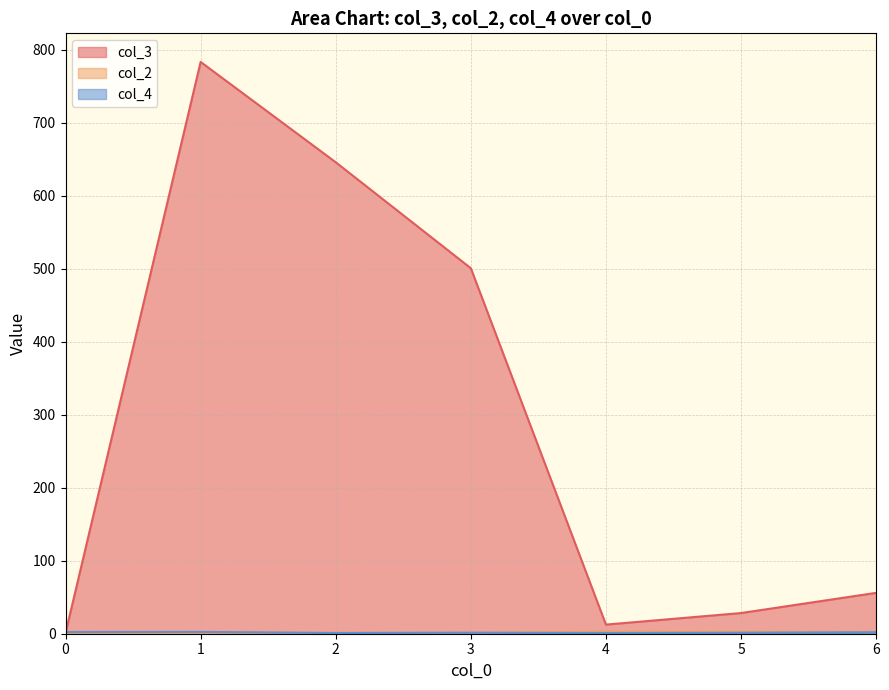

Where is the first local minimum for col_3?

4